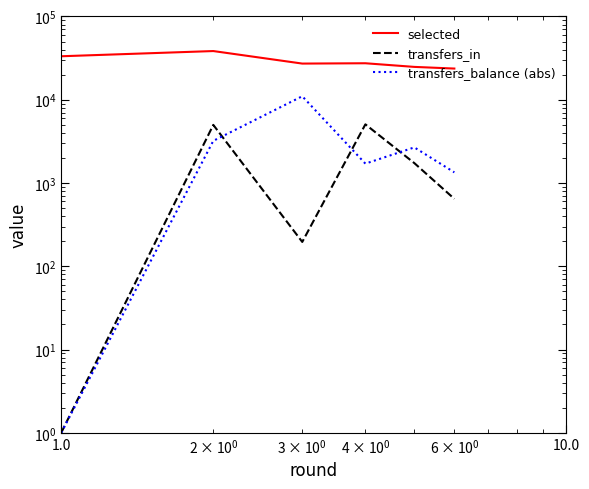

What are all the series names shown in the legend?

selected, transfers_in, transfers_balance (abs)